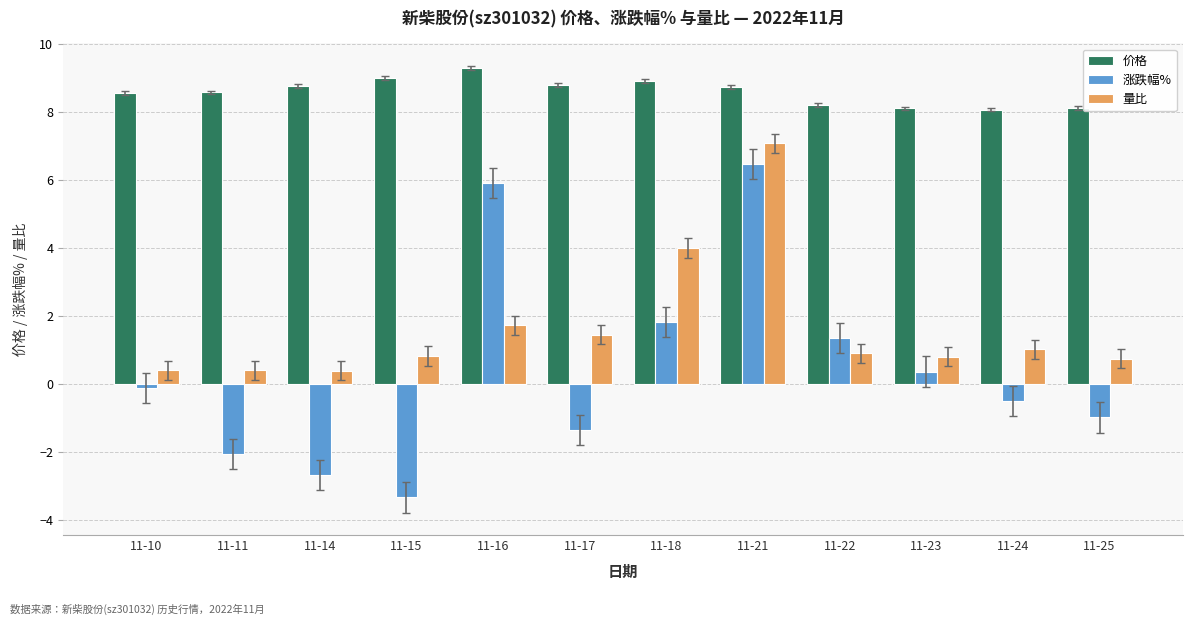

Which series changed the most between 11-11 and 11-24?

涨跌幅%